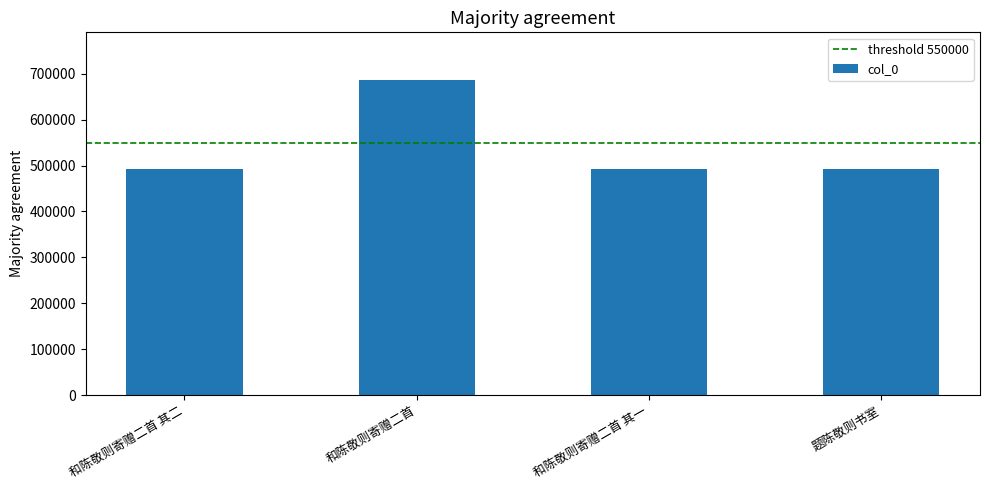

What is the sum of all values?

2163968